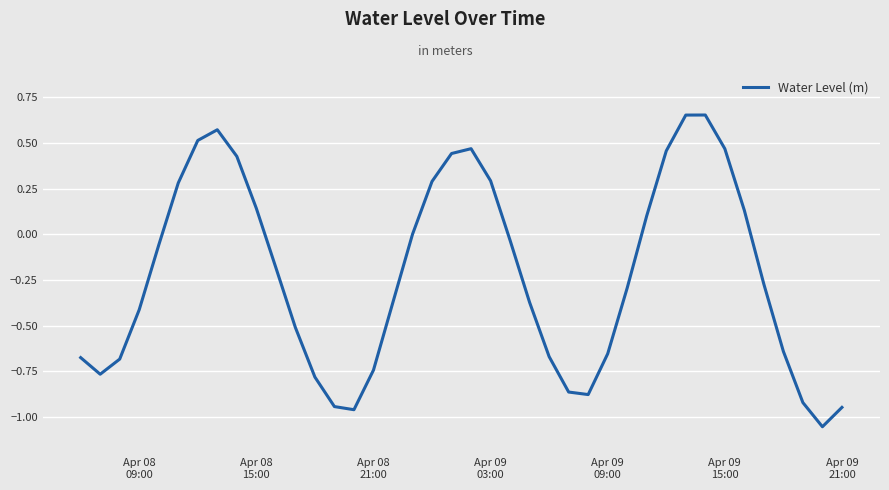

What is the difference between the maximum and minimum values?

1.7